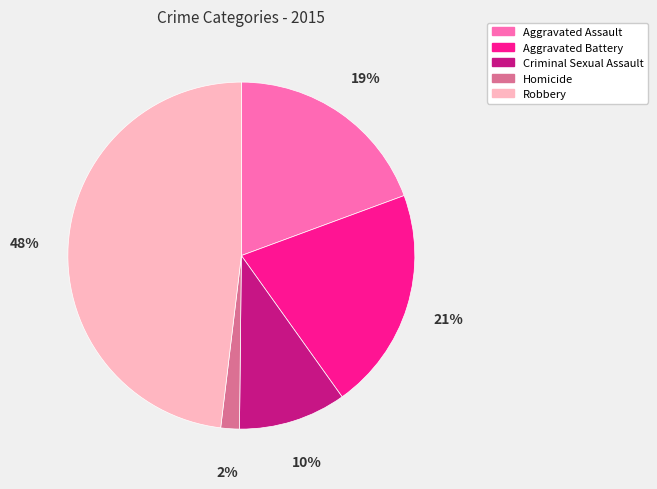

Which category has the smallest portion of the pie?

Homicide